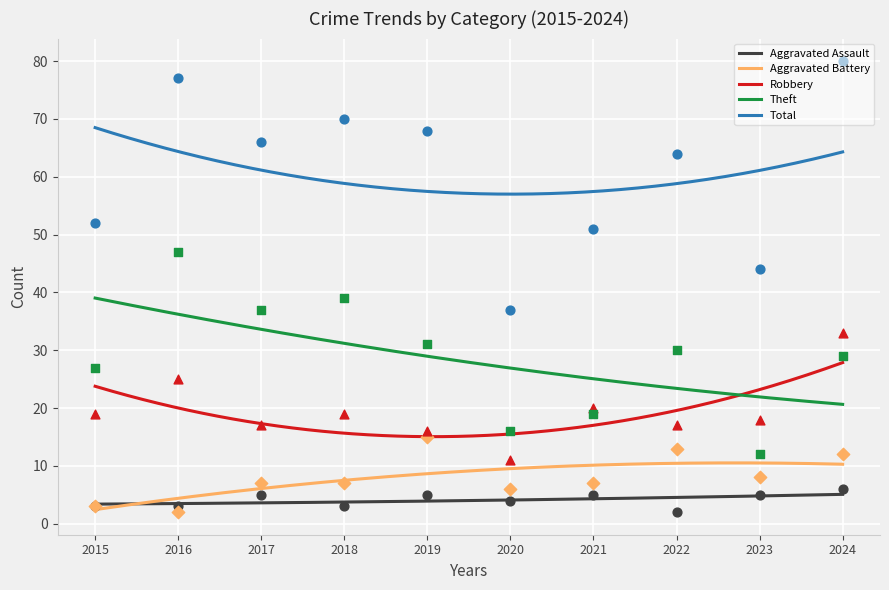

Which series contains the lowest Y value?

Aggravated Assault